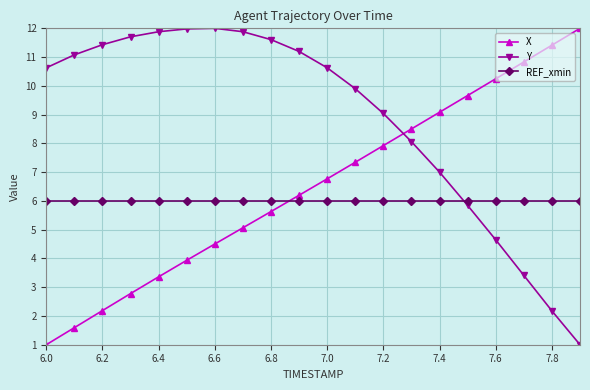

Does the chart have visible grid lines?

Yes